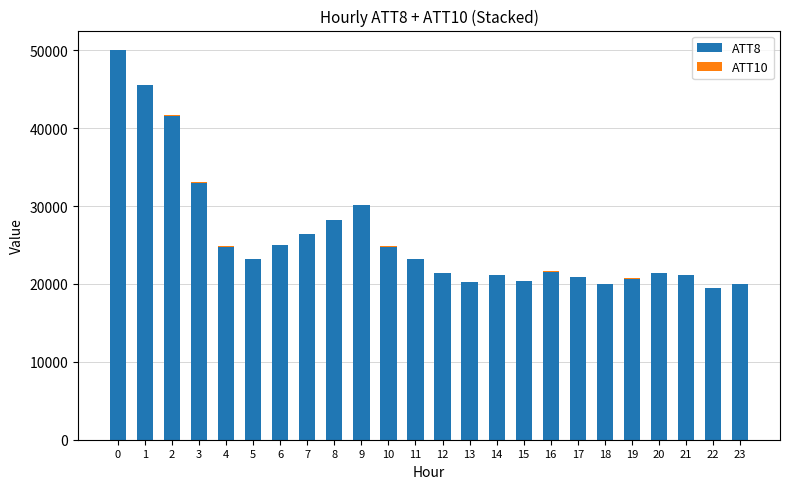

What is the difference between the second highest and second lowest values in the ATT10 series?

2.5